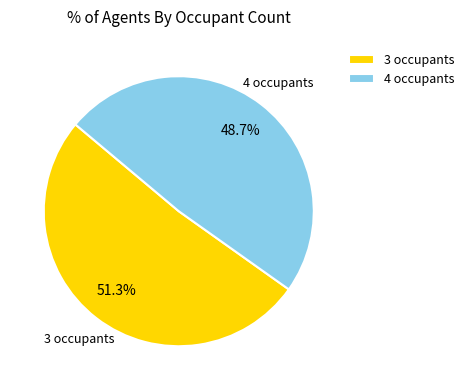

How many segments does this pie chart have?

2